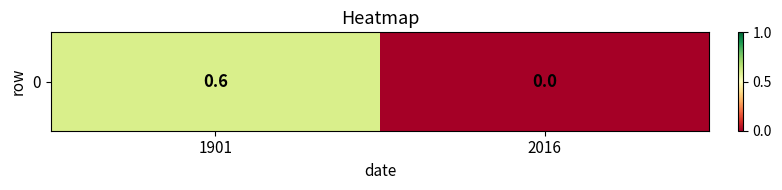

List the labels in order of value, largest first.

1901, 2016